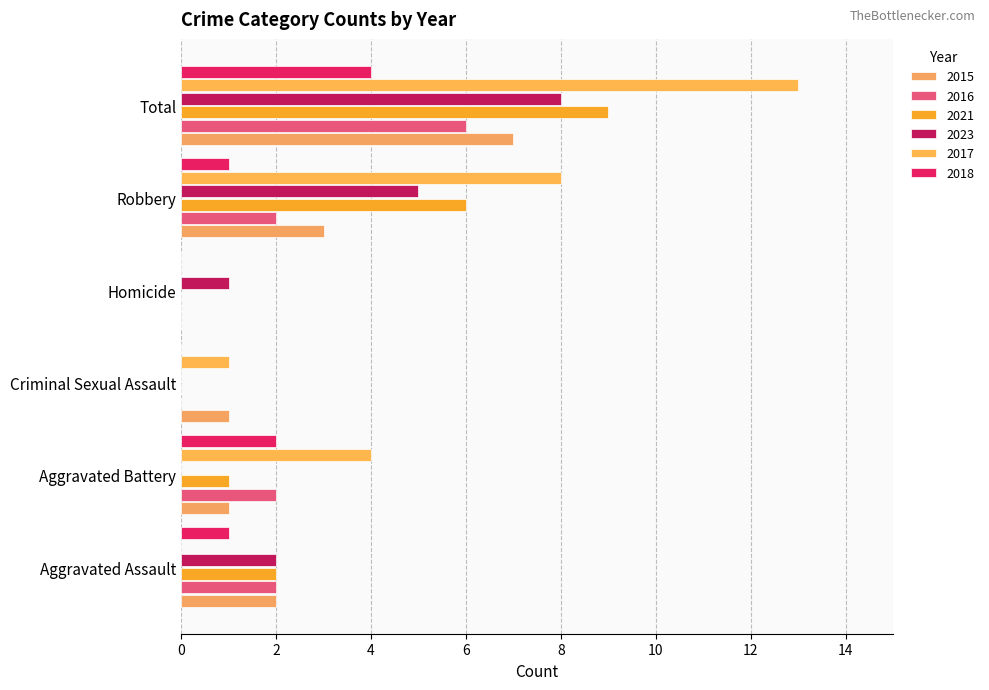

What is the difference between the maximum and minimum values in the 2017 series?

13